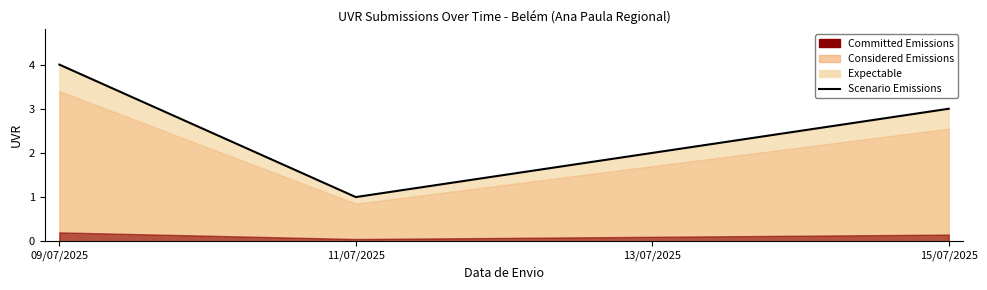

Reading right to left, transcribe all the data shown in this chart.

3	2	1	4